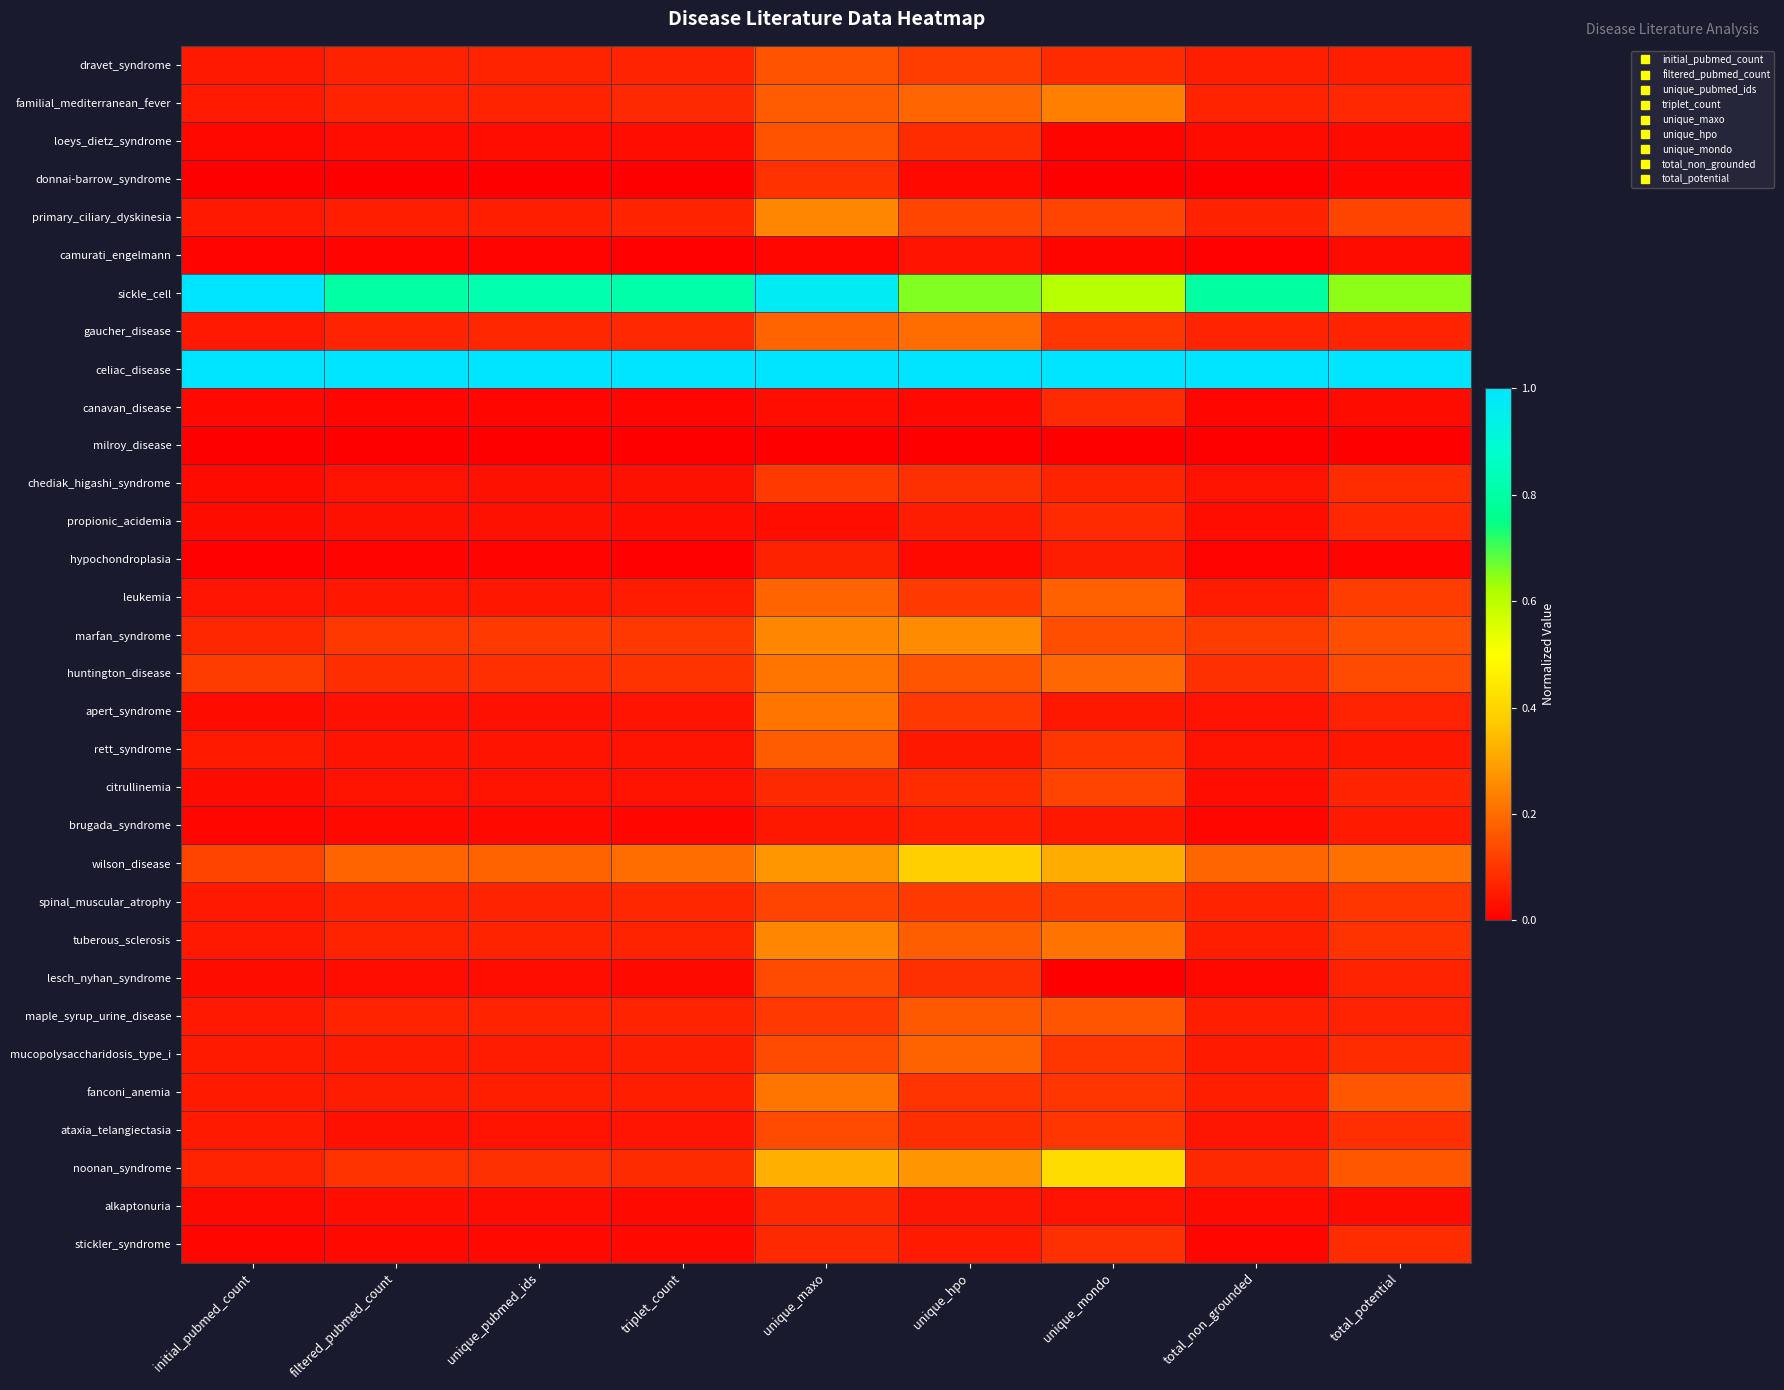

Reading left to right, list all the values displayed in this chart.

dravet_syndrome: initial_pubmed_count=0.0	filtered_pubmed_count=0.1	unique_pubmed_ids=0.1	triplet_count=0.1	unique_maxo=0.2	unique_hpo=0.1	unique_mondo=0.1	total_non_grounded=0.1	total_potential=0.1
familial_mediterranean_fever: initial_pubmed_count=0.0	filtered_pubmed_count=0.1	unique_pubmed_ids=0.1	triplet_count=0.1	unique_maxo=0.2	unique_hpo=0.2	unique_mondo=0.2	total_non_grounded=0.1	total_potential=0.1
loeys_dietz_syndrome: initial_pubmed_count=0.0	filtered_pubmed_count=0.0	unique_pubmed_ids=0.0	triplet_count=0.0	unique_maxo=0.2	unique_hpo=0.1	unique_mondo=0.0	total_non_grounded=0.0	total_potential=0.0
donnai-barrow_syndrome: initial_pubmed_count=0.0	filtered_pubmed_count=0.0	unique_pubmed_ids=0.0	triplet_count=0.0	unique_maxo=0.1	unique_hpo=0.0	unique_mondo=0.0	total_non_grounded=0.0	total_potential=0.0
primary_ciliary_dyskinesia: initial_pubmed_count=0.0	filtered_pubmed_count=0.1	unique_pubmed_ids=0.1	triplet_count=0.1	unique_maxo=0.2	unique_hpo=0.1	unique_mondo=0.1	total_non_grounded=0.1	total_potential=0.1
camurati_engelmann: initial_pubmed_count=0.0	filtered_pubmed_count=0.0	unique_pubmed_ids=0.0	triplet_count=0.0	unique_maxo=0.0	unique_hpo=0.0	unique_mondo=0.0	total_non_grounded=0.0	total_potential=0.0
sickle_cell: initial_pubmed_count=1.0	filtered_pubmed_count=0.8	unique_pubmed_ids=0.8	triplet_count=0.8	unique_maxo=1.0	unique_hpo=0.7	unique_mondo=0.6	total_non_grounded=0.8	total_potential=0.6
gaucher_disease: initial_pubmed_count=0.0	filtered_pubmed_count=0.1	unique_pubmed_ids=0.1	triplet_count=0.1	unique_maxo=0.2	unique_hpo=0.2	unique_mondo=0.1	total_non_grounded=0.1	total_potential=0.1
celiac_disease: initial_pubmed_count=1.0	filtered_pubmed_count=1.0	unique_pubmed_ids=1.0	triplet_count=1.0	unique_maxo=1.0	unique_hpo=1.0	unique_mondo=1.0	total_non_grounded=1.0	total_potential=1.0
canavan_disease: initial_pubmed_count=0.0	filtered_pubmed_count=0.0	unique_pubmed_ids=0.0	triplet_count=0.0	unique_maxo=0.0	unique_hpo=0.0	unique_mondo=0.1	total_non_grounded=0.0	total_potential=0.0
milroy_disease: initial_pubmed_count=0.0	filtered_pubmed_count=0.0	unique_pubmed_ids=0.0	triplet_count=0.0	unique_maxo=0.0	unique_hpo=0.0	unique_mondo=0.0	total_non_grounded=0.0	total_potential=0.0
chediak_higashi_syndrome: initial_pubmed_count=0.0	filtered_pubmed_count=0.0	unique_pubmed_ids=0.0	triplet_count=0.0	unique_maxo=0.1	unique_hpo=0.1	unique_mondo=0.1	total_non_grounded=0.0	total_potential=0.1
propionic_acidemia: initial_pubmed_count=0.0	filtered_pubmed_count=0.0	unique_pubmed_ids=0.0	triplet_count=0.0	unique_maxo=0.0	unique_hpo=0.1	unique_mondo=0.1	total_non_grounded=0.0	total_potential=0.1
hypochondroplasia: initial_pubmed_count=0.0	filtered_pubmed_count=0.0	unique_pubmed_ids=0.0	triplet_count=0.0	unique_maxo=0.1	unique_hpo=0.0	unique_mondo=0.1	total_non_grounded=0.0	total_potential=0.0
leukemia: initial_pubmed_count=0.0	filtered_pubmed_count=0.0	unique_pubmed_ids=0.0	triplet_count=0.1	unique_maxo=0.2	unique_hpo=0.1	unique_mondo=0.2	total_non_grounded=0.1	total_potential=0.1
marfan_syndrome: initial_pubmed_count=0.1	filtered_pubmed_count=0.1	unique_pubmed_ids=0.1	triplet_count=0.1	unique_maxo=0.2	unique_hpo=0.3	unique_mondo=0.1	total_non_grounded=0.1	total_potential=0.1
huntington_disease: initial_pubmed_count=0.1	filtered_pubmed_count=0.1	unique_pubmed_ids=0.1	triplet_count=0.1	unique_maxo=0.2	unique_hpo=0.2	unique_mondo=0.2	total_non_grounded=0.1	total_potential=0.1
apert_syndrome: initial_pubmed_count=0.0	filtered_pubmed_count=0.0	unique_pubmed_ids=0.0	triplet_count=0.0	unique_maxo=0.2	unique_hpo=0.1	unique_mondo=0.0	total_non_grounded=0.0	total_potential=0.1
rett_syndrome: initial_pubmed_count=0.0	filtered_pubmed_count=0.0	unique_pubmed_ids=0.0	triplet_count=0.0	unique_maxo=0.2	unique_hpo=0.0	unique_mondo=0.1	total_non_grounded=0.0	total_potential=0.0
citrullinemia: initial_pubmed_count=0.0	filtered_pubmed_count=0.0	unique_pubmed_ids=0.0	triplet_count=0.0	unique_maxo=0.1	unique_hpo=0.1	unique_mondo=0.1	total_non_grounded=0.0	total_potential=0.1
brugada_syndrome: initial_pubmed_count=0.0	filtered_pubmed_count=0.0	unique_pubmed_ids=0.0	triplet_count=0.0	unique_maxo=0.0	unique_hpo=0.1	unique_mondo=0.0	total_non_grounded=0.0	total_potential=0.1
wilson_disease: initial_pubmed_count=0.1	filtered_pubmed_count=0.2	unique_pubmed_ids=0.2	triplet_count=0.2	unique_maxo=0.3	unique_hpo=0.4	unique_mondo=0.3	total_non_grounded=0.2	total_potential=0.2
spinal_muscular_atrophy: initial_pubmed_count=0.0	filtered_pubmed_count=0.1	unique_pubmed_ids=0.1	triplet_count=0.1	unique_maxo=0.1	unique_hpo=0.1	unique_mondo=0.1	total_non_grounded=0.1	total_potential=0.1
tuberous_sclerosis: initial_pubmed_count=0.0	filtered_pubmed_count=0.1	unique_pubmed_ids=0.1	triplet_count=0.1	unique_maxo=0.2	unique_hpo=0.2	unique_mondo=0.2	total_non_grounded=0.1	total_potential=0.1
lesch_nyhan_syndrome: initial_pubmed_count=0.0	filtered_pubmed_count=0.0	unique_pubmed_ids=0.0	triplet_count=0.0	unique_maxo=0.1	unique_hpo=0.1	unique_mondo=0.0	total_non_grounded=0.0	total_potential=0.1
maple_syrup_urine_disease: initial_pubmed_count=0.0	filtered_pubmed_count=0.1	unique_pubmed_ids=0.1	triplet_count=0.1	unique_maxo=0.1	unique_hpo=0.2	unique_mondo=0.2	total_non_grounded=0.1	total_potential=0.1
mucopolysaccharidosis_type_i: initial_pubmed_count=0.0	filtered_pubmed_count=0.1	unique_pubmed_ids=0.1	triplet_count=0.1	unique_maxo=0.1	unique_hpo=0.2	unique_mondo=0.1	total_non_grounded=0.0	total_potential=0.1
fanconi_anemia: initial_pubmed_count=0.0	filtered_pubmed_count=0.1	unique_pubmed_ids=0.1	triplet_count=0.1	unique_maxo=0.2	unique_hpo=0.1	unique_mondo=0.1	total_non_grounded=0.1	total_potential=0.2
ataxia_telangiectasia: initial_pubmed_count=0.0	filtered_pubmed_count=0.0	unique_pubmed_ids=0.0	triplet_count=0.0	unique_maxo=0.1	unique_hpo=0.1	unique_mondo=0.1	total_non_grounded=0.0	total_potential=0.1
noonan_syndrome: initial_pubmed_count=0.1	filtered_pubmed_count=0.1	unique_pubmed_ids=0.1	triplet_count=0.1	unique_maxo=0.3	unique_hpo=0.3	unique_mondo=0.4	total_non_grounded=0.1	total_potential=0.2
alkaptonuria: initial_pubmed_count=0.0	filtered_pubmed_count=0.0	unique_pubmed_ids=0.0	triplet_count=0.0	unique_maxo=0.1	unique_hpo=0.0	unique_mondo=0.0	total_non_grounded=0.0	total_potential=0.0
stickler_syndrome: initial_pubmed_count=0.0	filtered_pubmed_count=0.0	unique_pubmed_ids=0.0	triplet_count=0.0	unique_maxo=0.1	unique_hpo=0.1	unique_mondo=0.1	total_non_grounded=0.0	total_potential=0.1